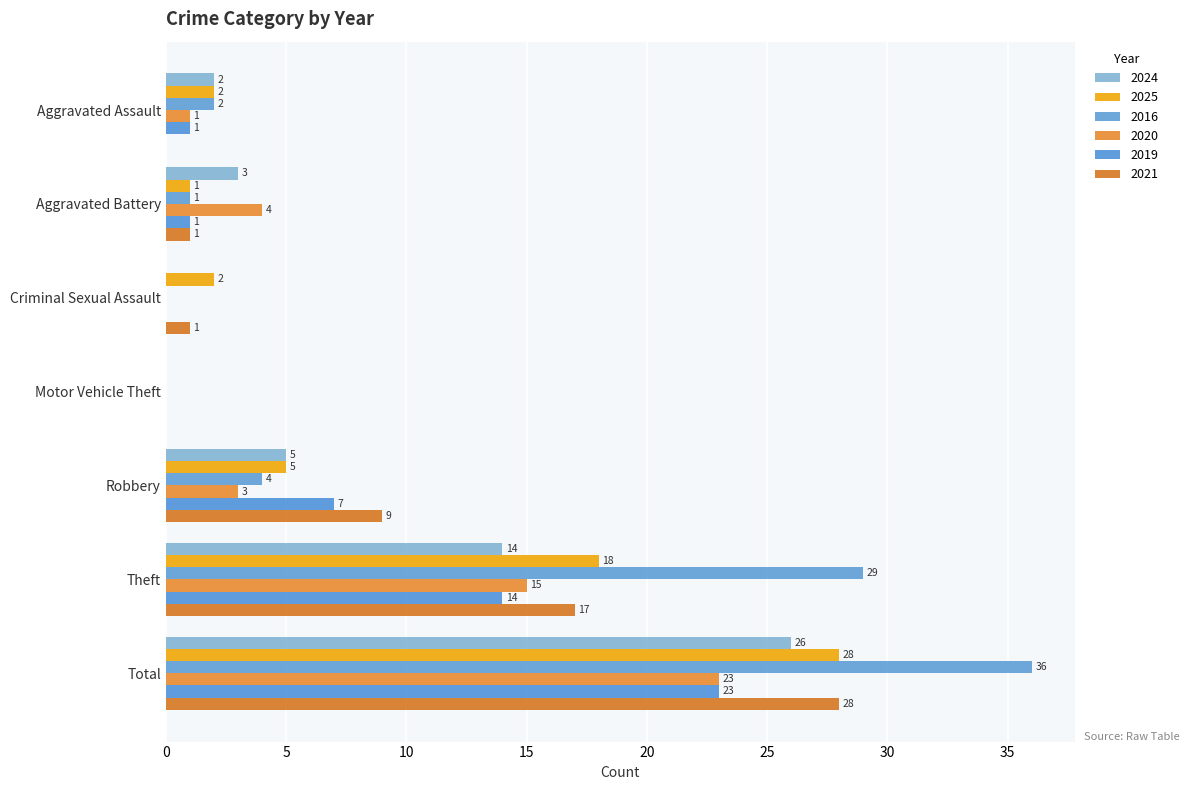

How many distinct data groups are displayed?

6